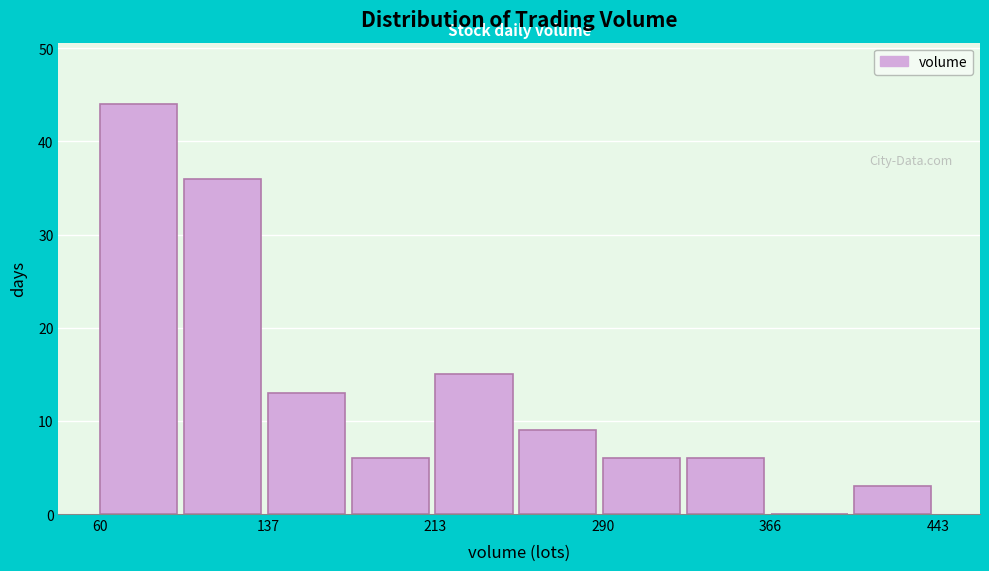

Around what value on the x-axis is the tallest bar? Give the approximate position of its centre, as read against the axis.

80